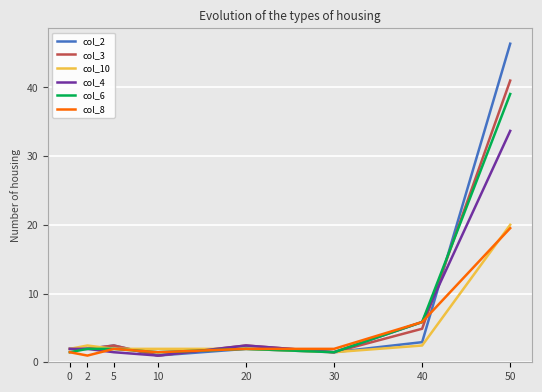

The col_6 series shows 2.0 at 5. True or false?

True